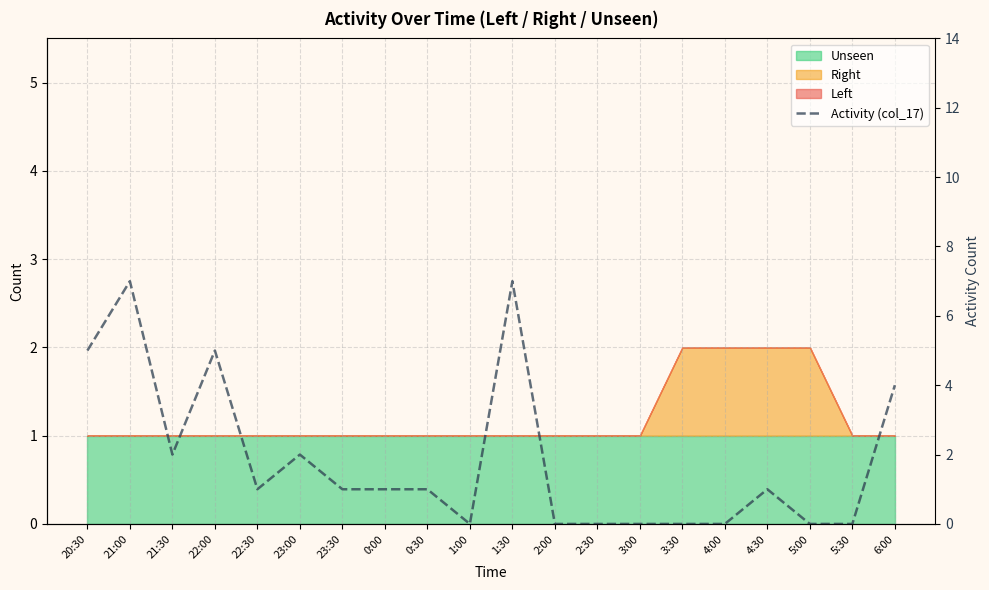

List the labels in order of value, largest first.

21:00, 1:30, 20:30, 22:00, 6:00, 21:30, 23:00, 22:30, 23:30, 0:00, 0:30, 4:30, 1:00, 2:00, 2:30, 3:00, 3:30, 4:00, 5:00, 5:30